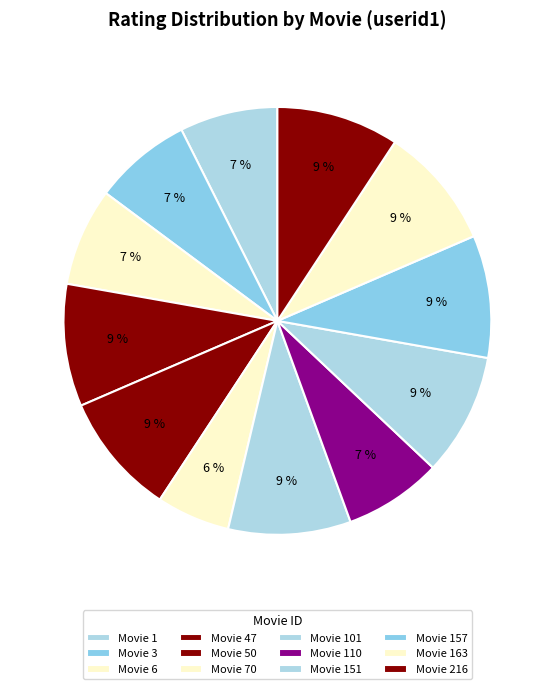

Count the number of slices in the pie.

12